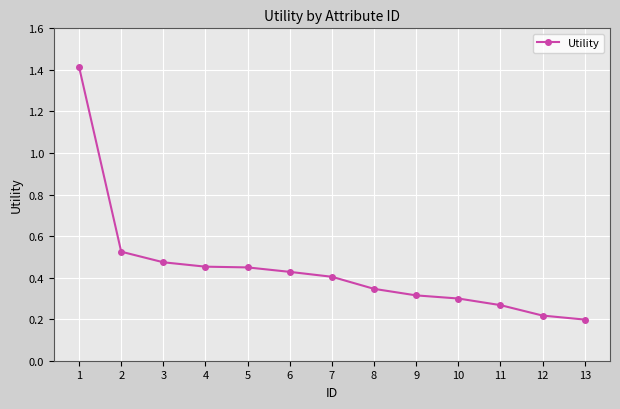

How many values are between 0 and 1?

12